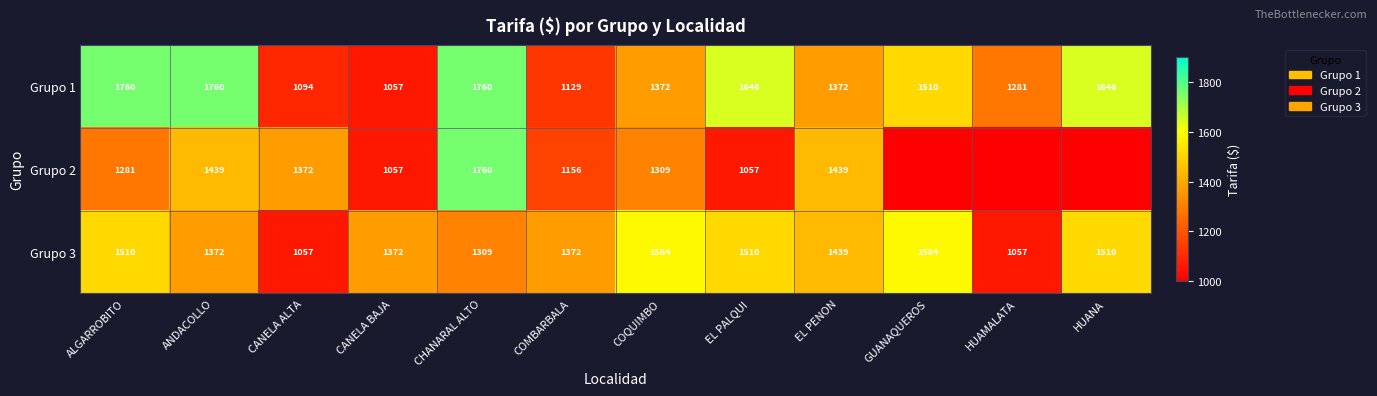

What is the difference between the Grupo 2 values at CANELA ALTA and CHANARAL ALTO?

388